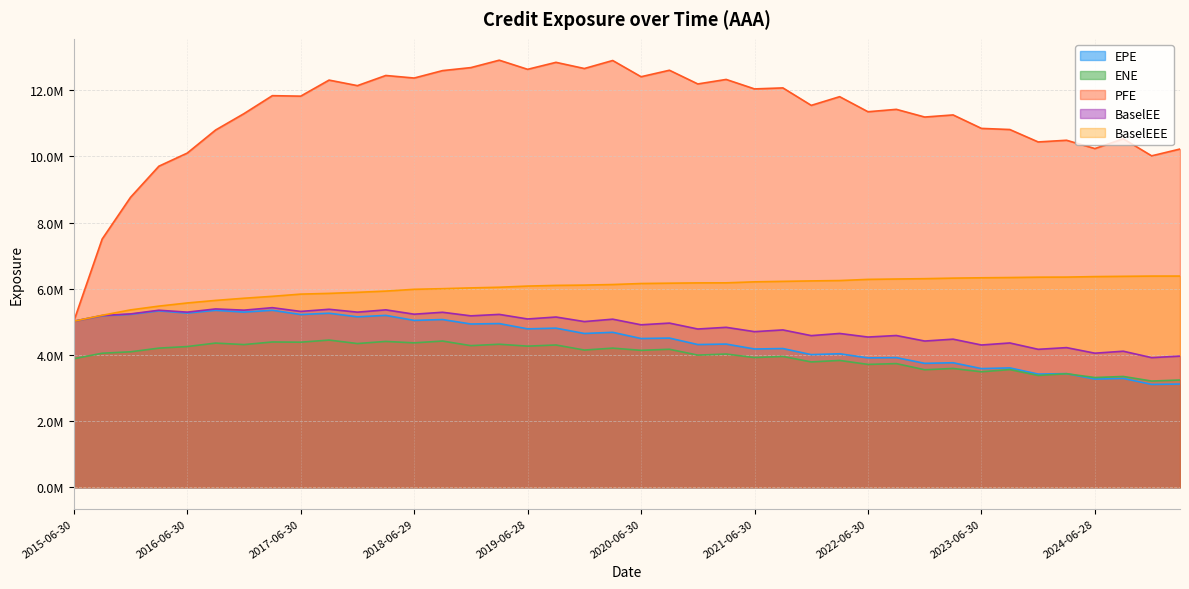

At 2020-03-31, list the series in order from smallest to largest.

ENE, EPE, BaselEE, BaselEEE, PFE